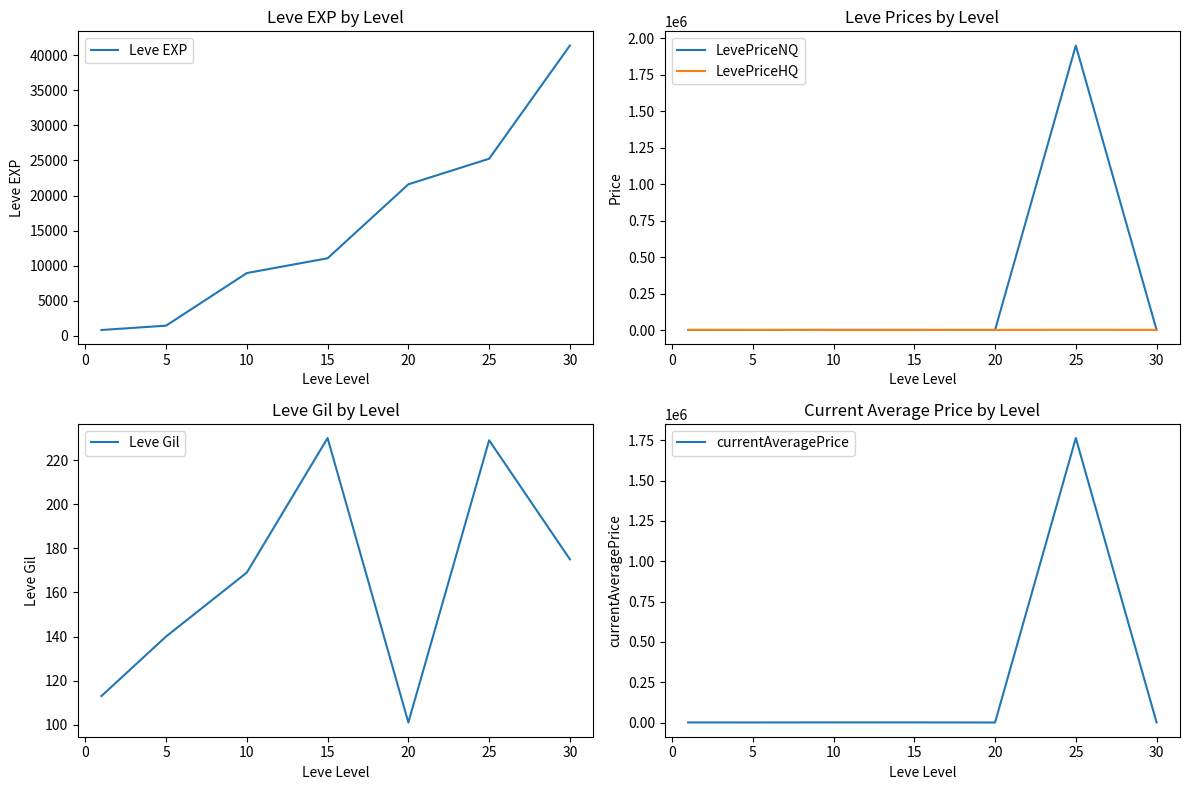

True or false: LevePriceHQ has a value of 550.5 at 5.

True